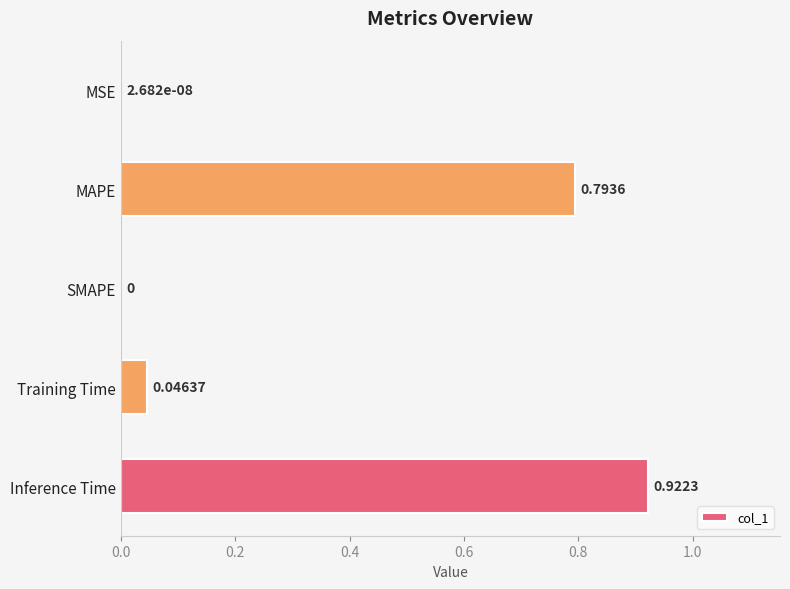

Which has a higher value, MAPE or Training Time?

MAPE